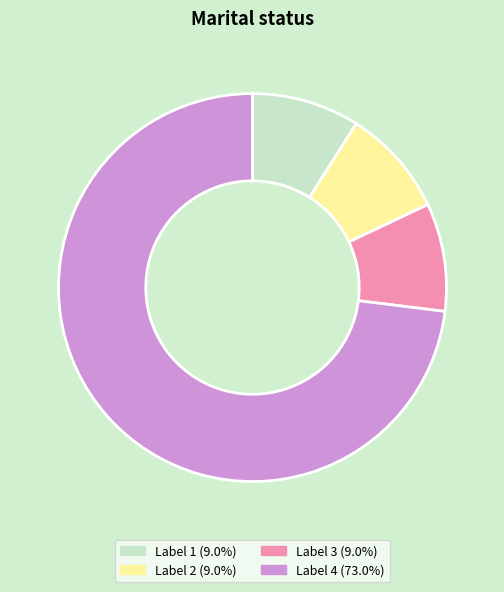

How many slices are in this pie chart?

4